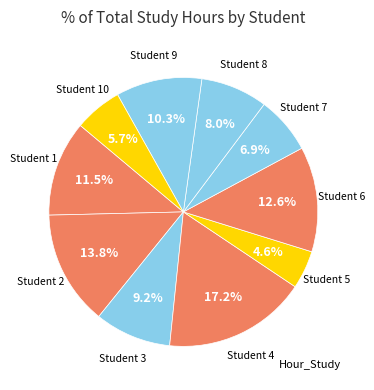

How many slices are in this pie chart?

10